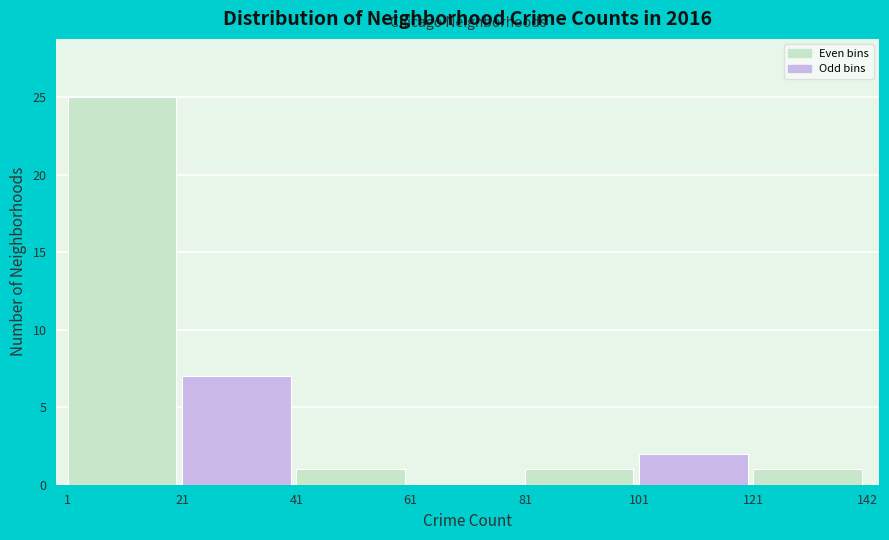

Which range on the x-axis has the tallest bar?

1 to 21